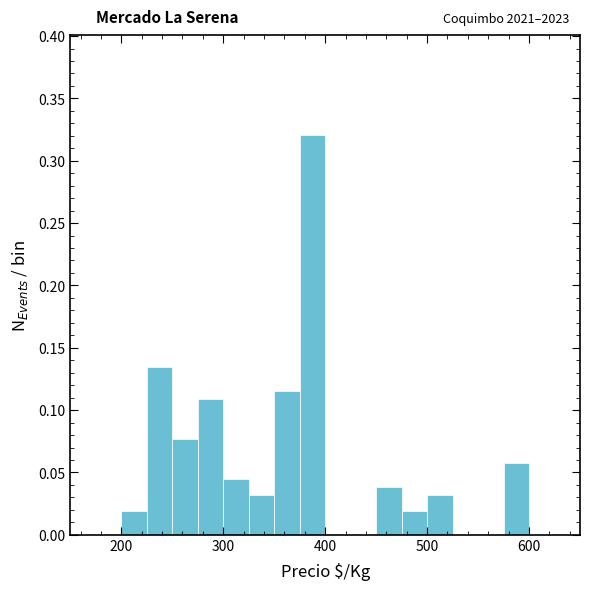

Read against the x-axis, roughly where is the centre of the tallest bar?

390